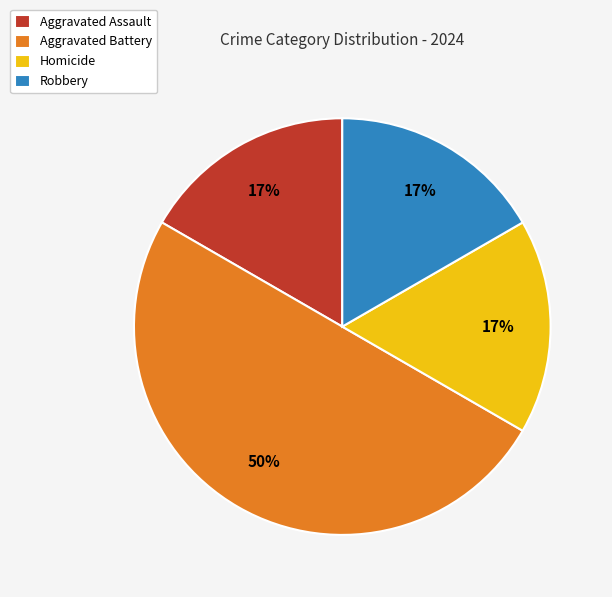

Does Homicide account for over 50% of the chart?

No